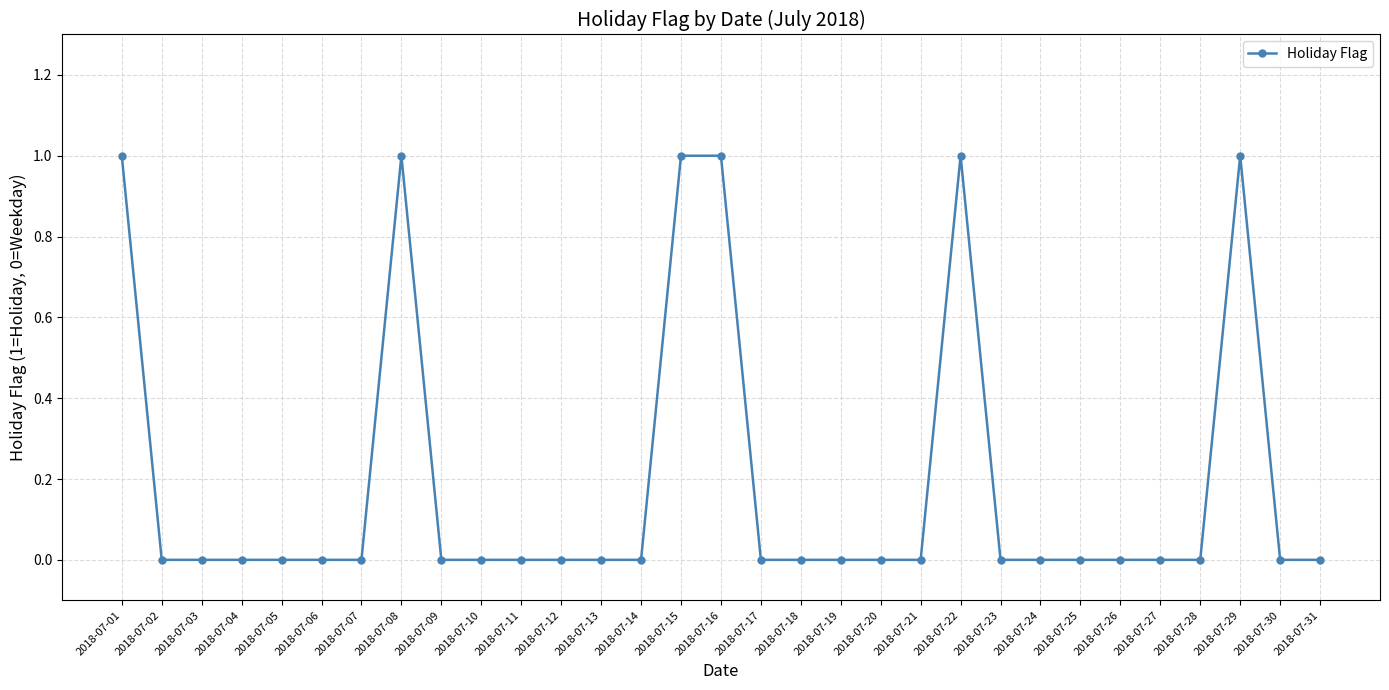

What is the sum of all values?

6